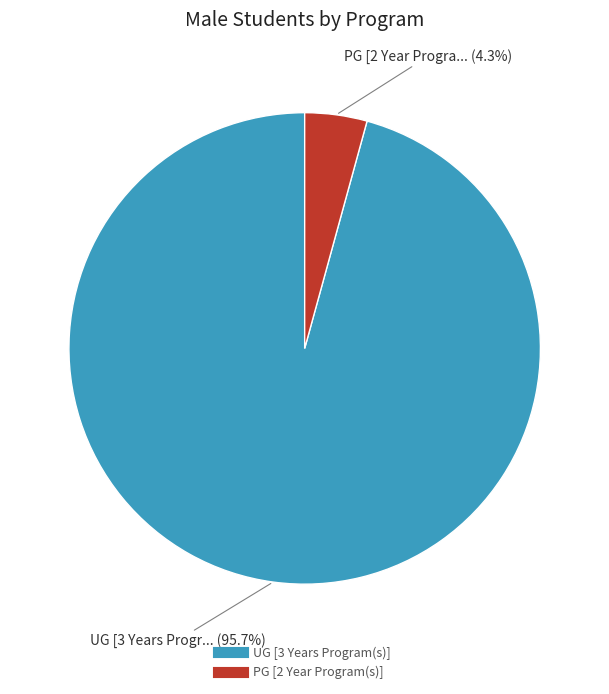

What is the largest slice in the pie chart?

UG [3 Years Program(s)]